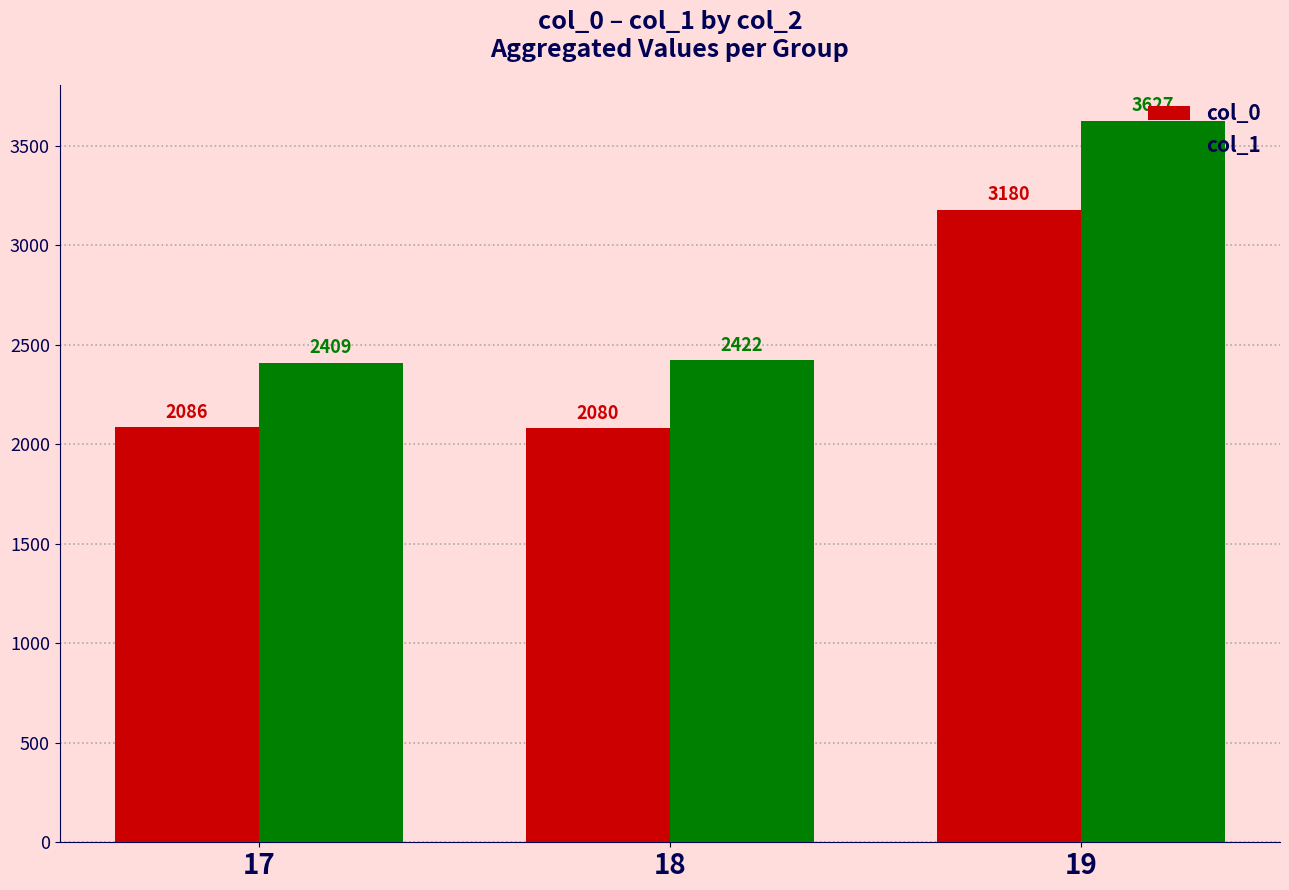

What is the sum of all col_0 values?

7346